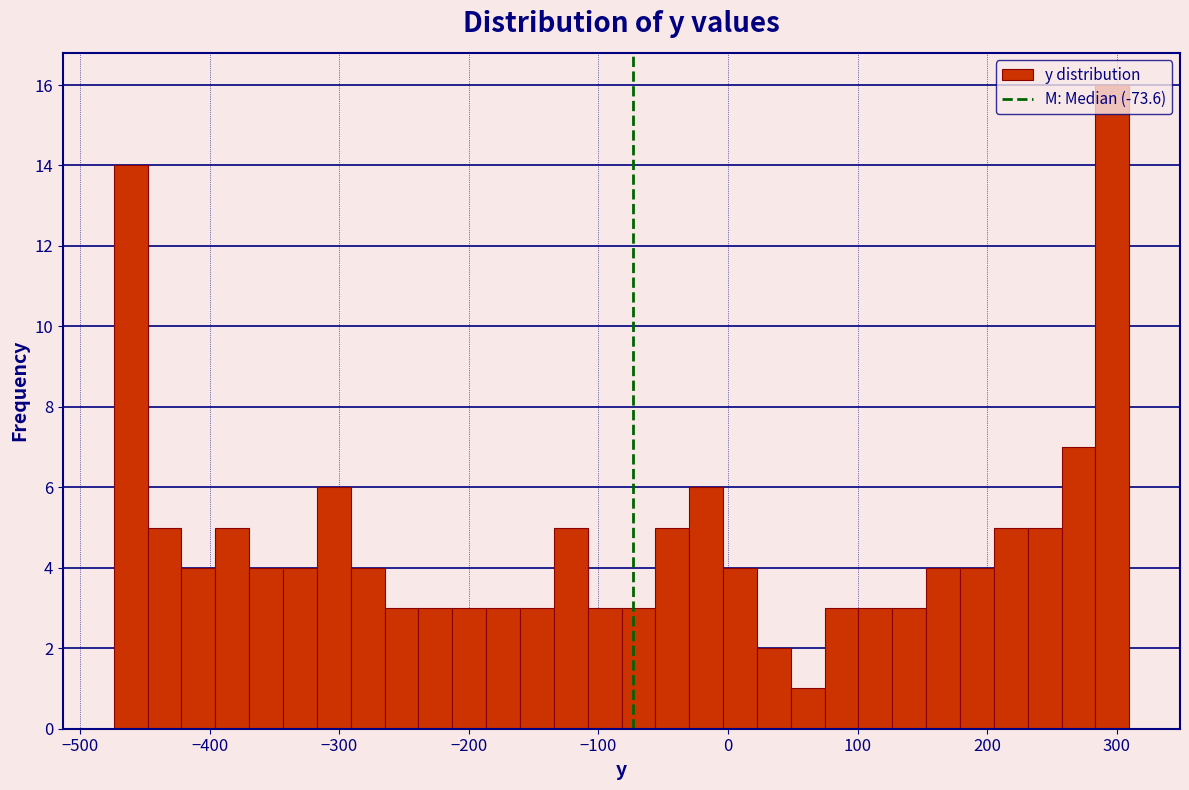

Read against the x-axis, roughly where is the centre of the tallest bar?

300